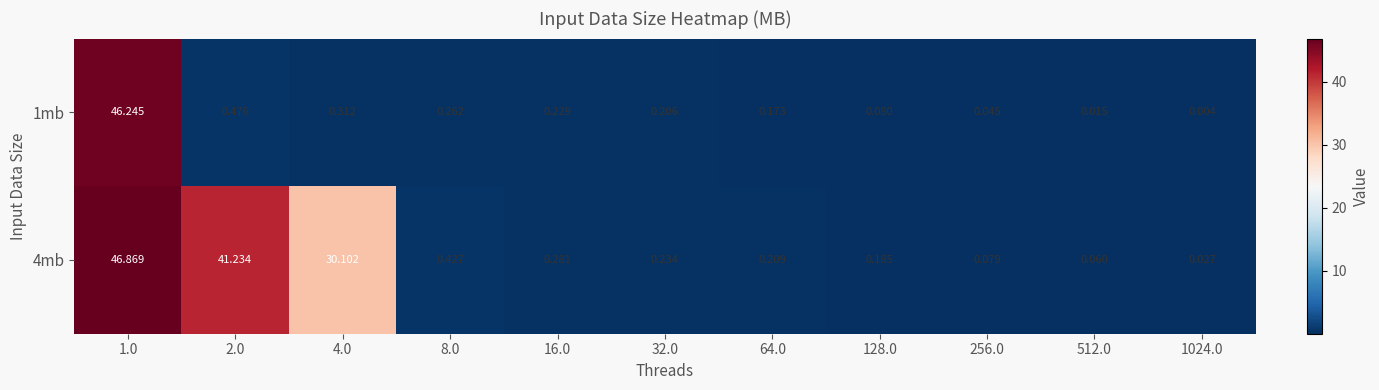

Is the value of 4mb at 1024.0 greater than the value of 1mb at 1.0?

No